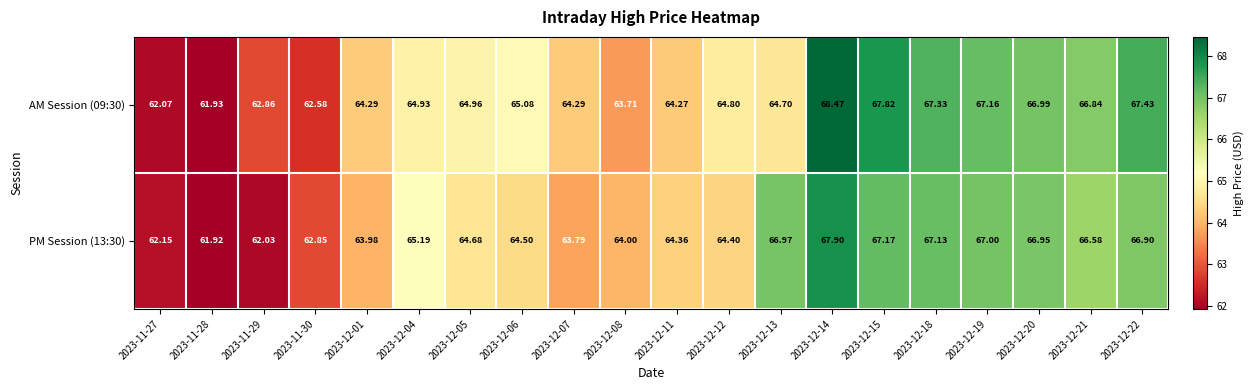

Is the value of AM Session (09:30) at 2023-12-15 greater than the value of PM Session (13:30) at 2023-12-15?

Yes